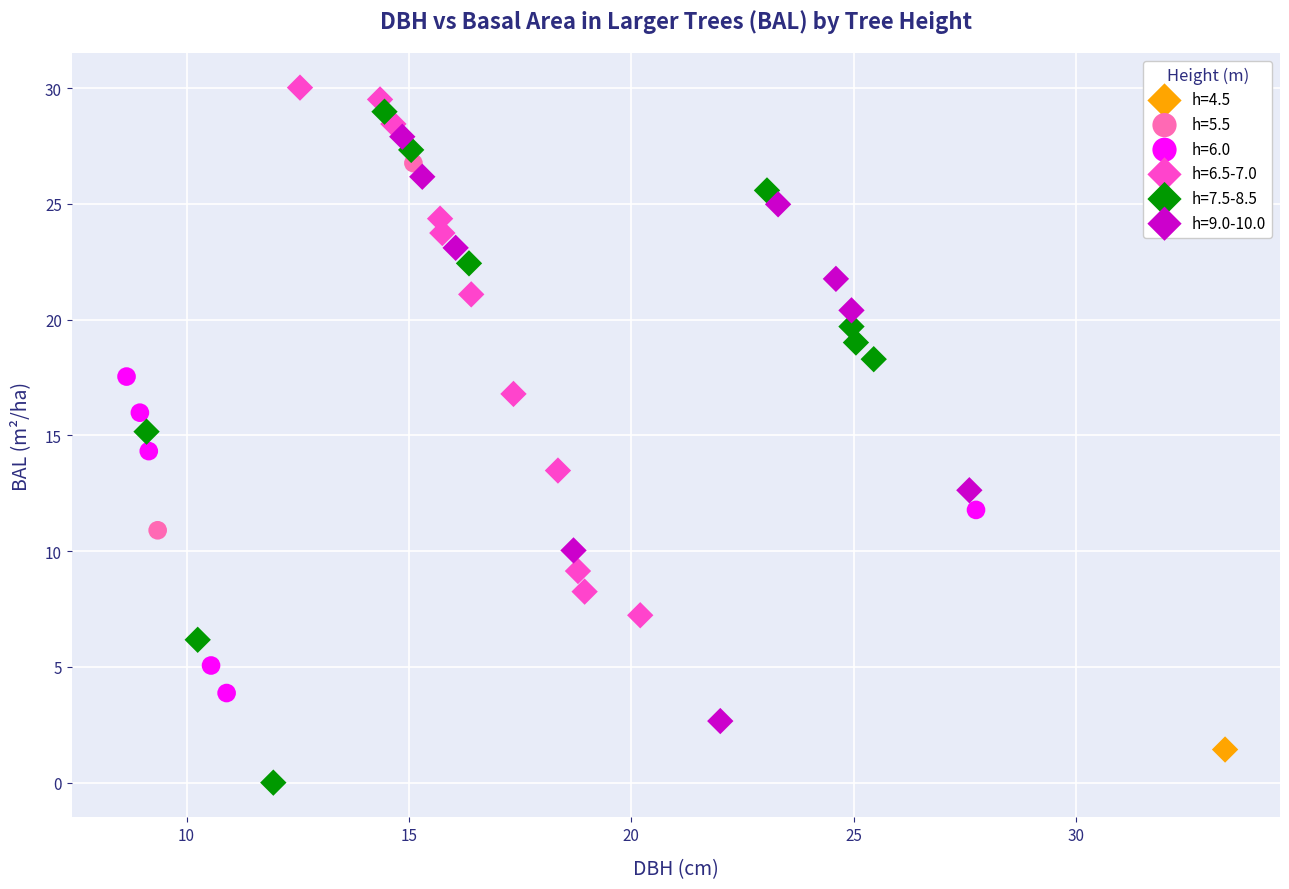

What are all the series names shown in the legend?

h=4.5, h=5.5, h=6.0, h=6.5-7.0, h=7.5-8.5, h=9.0-10.0